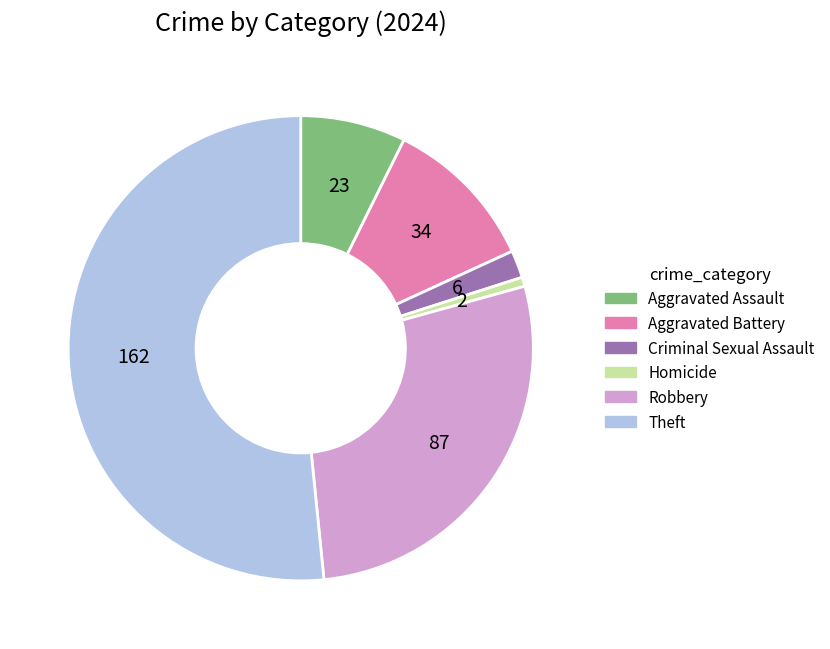

Rank the categories by value from highest to lowest.

Theft, Robbery, Aggravated Battery, Aggravated Assault, Criminal Sexual Assault, Homicide